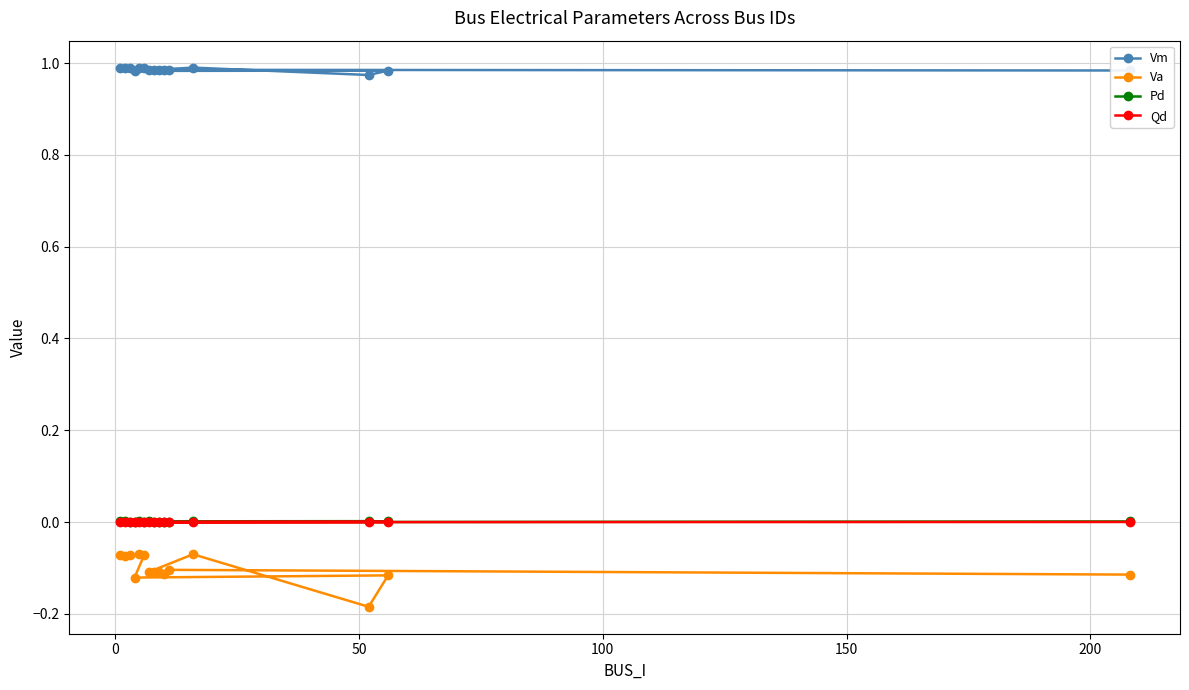

How many Pd values are between 0 and 1?

15